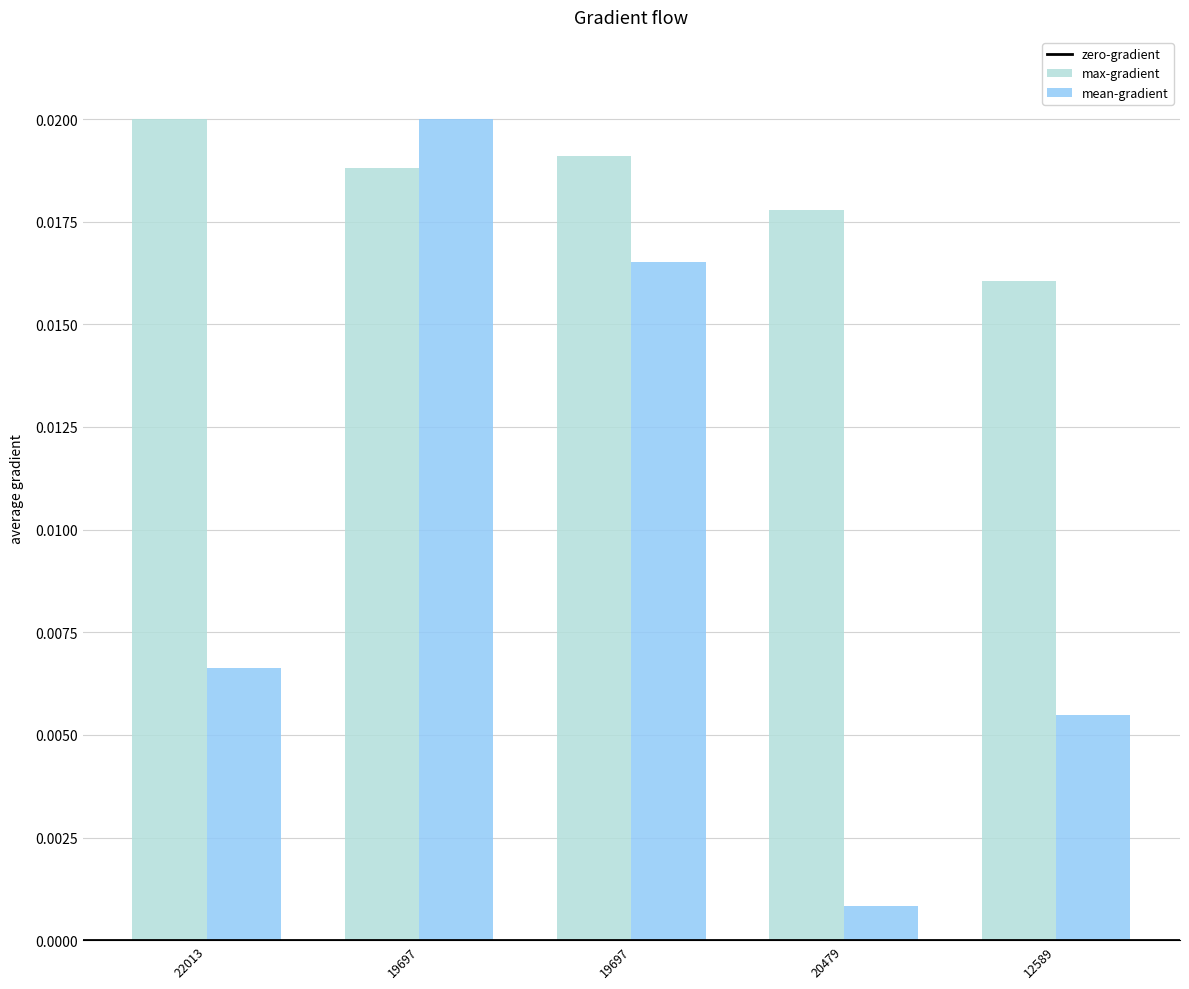

At which category is the sum across all series the highest?

19697